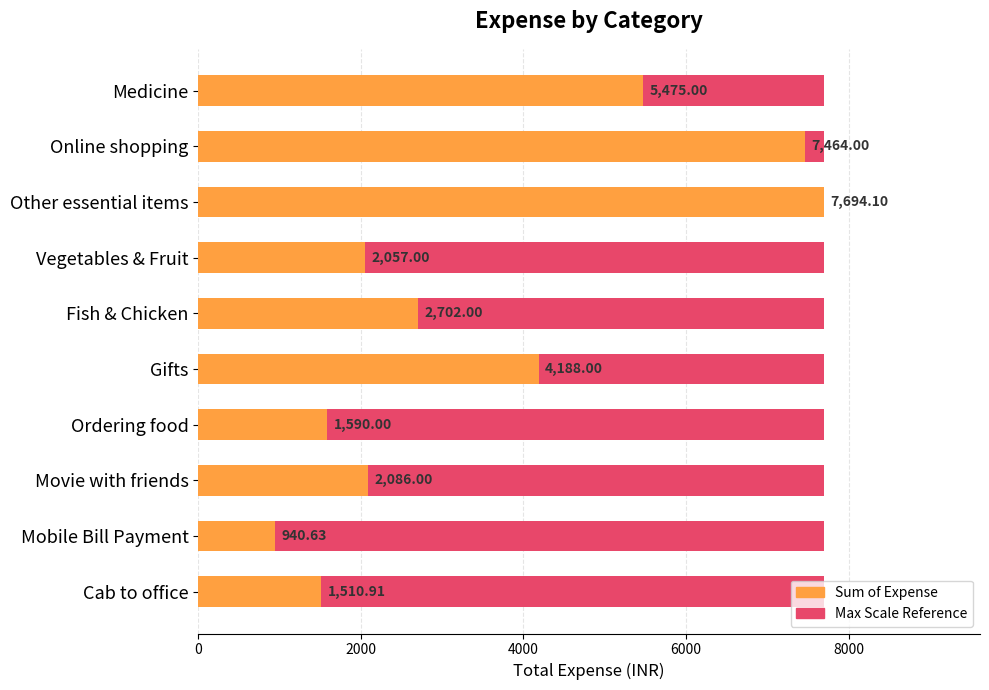

What position from the right is 2000?

9